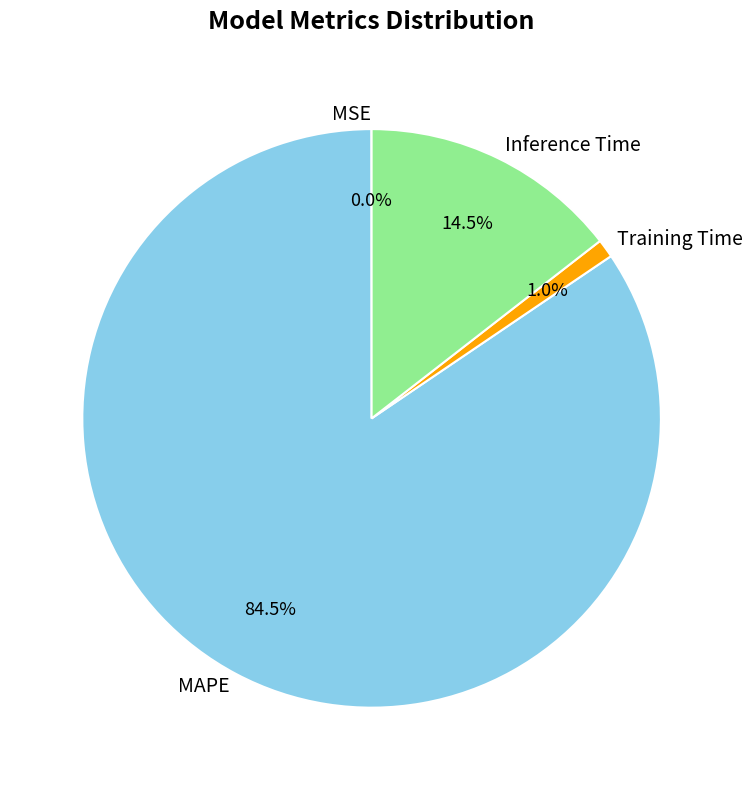

Which has a higher value, MAPE or Training Time?

MAPE